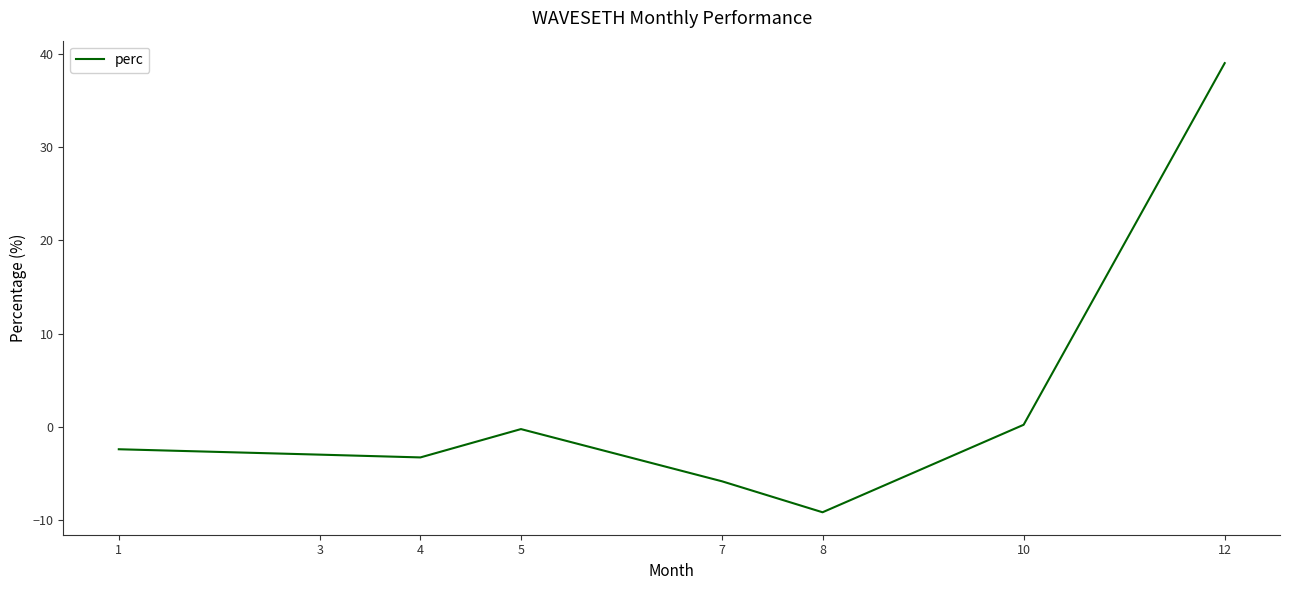

Where does the data first go above -2?

5